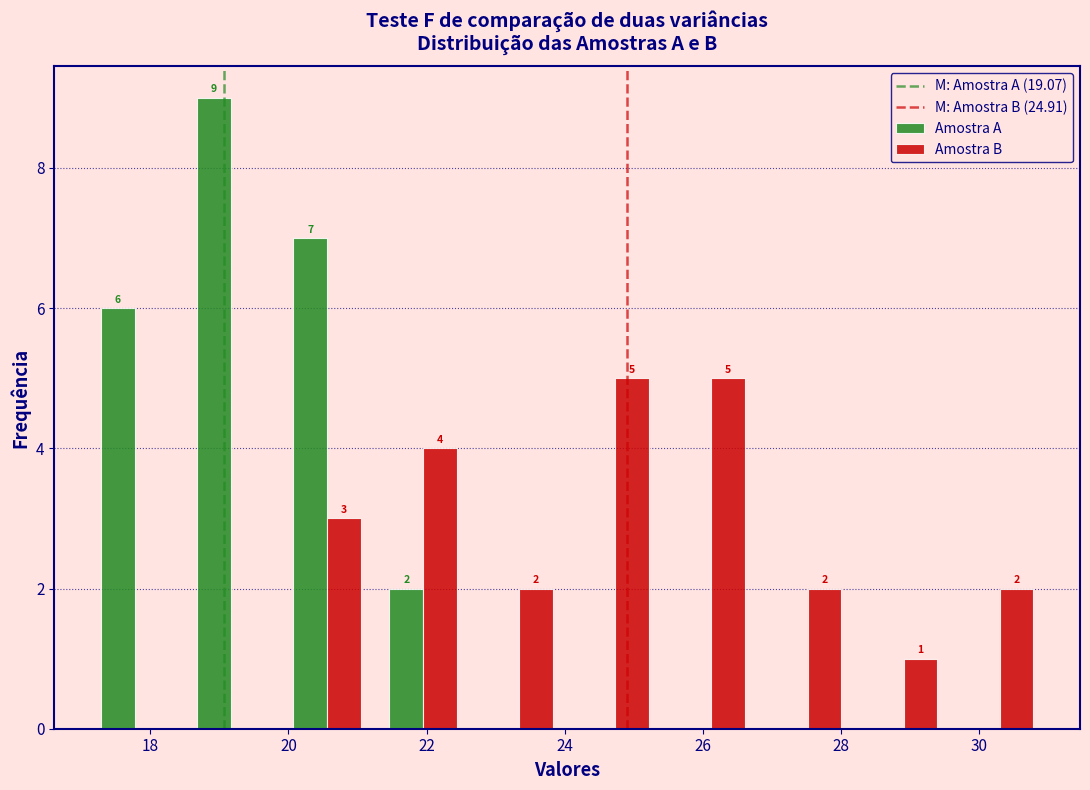

In the Amostra A series, which range on the x-axis has the tallest bar?

18.4 to 19.8